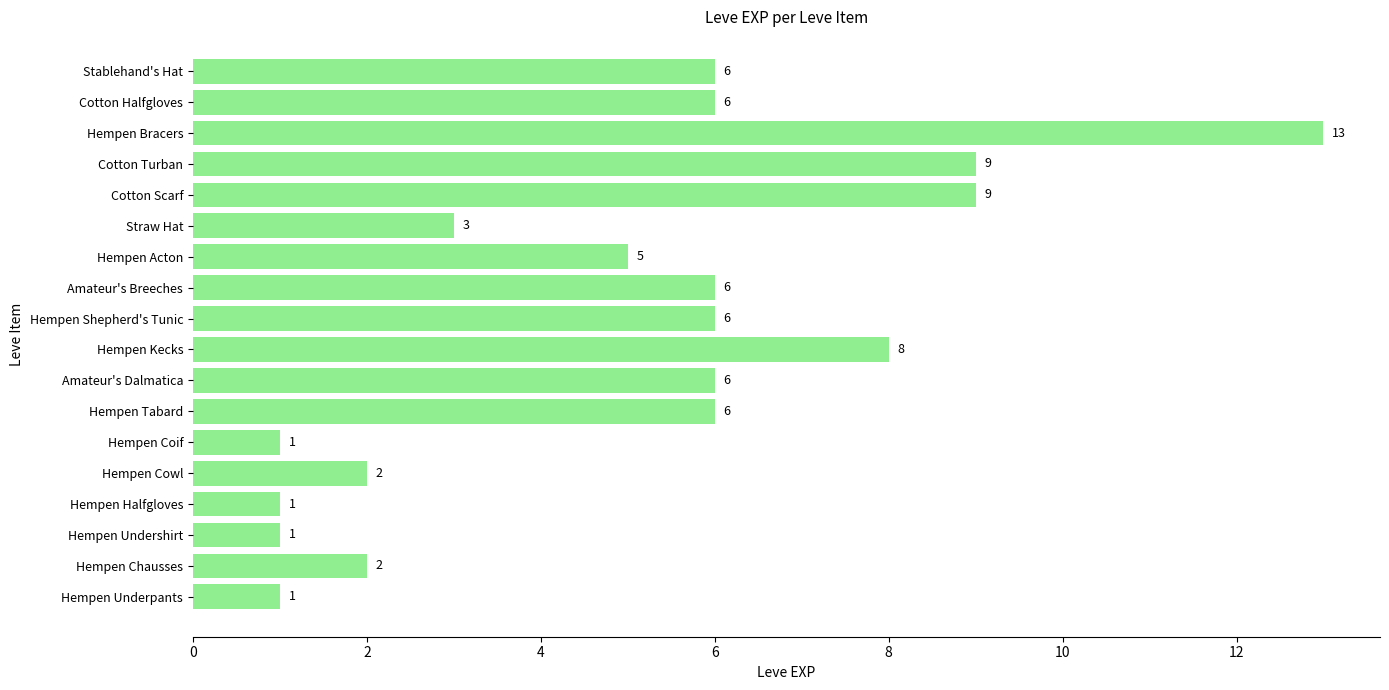

Are the bars horizontal?

Yes